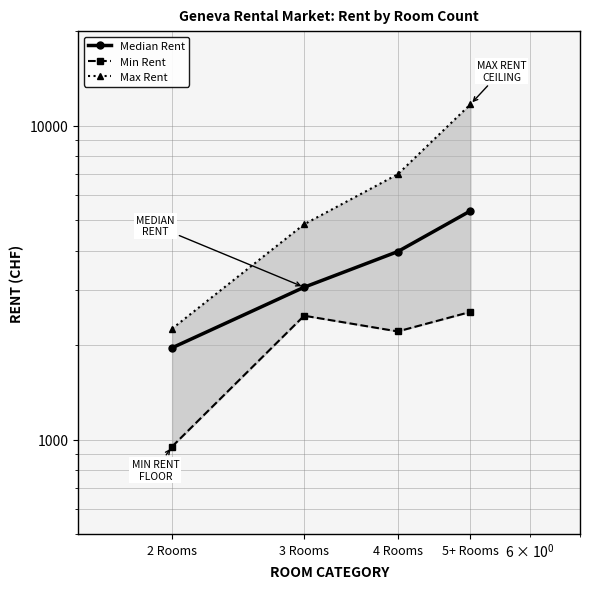

How many values in the Max Rent series exceed 7000?

1